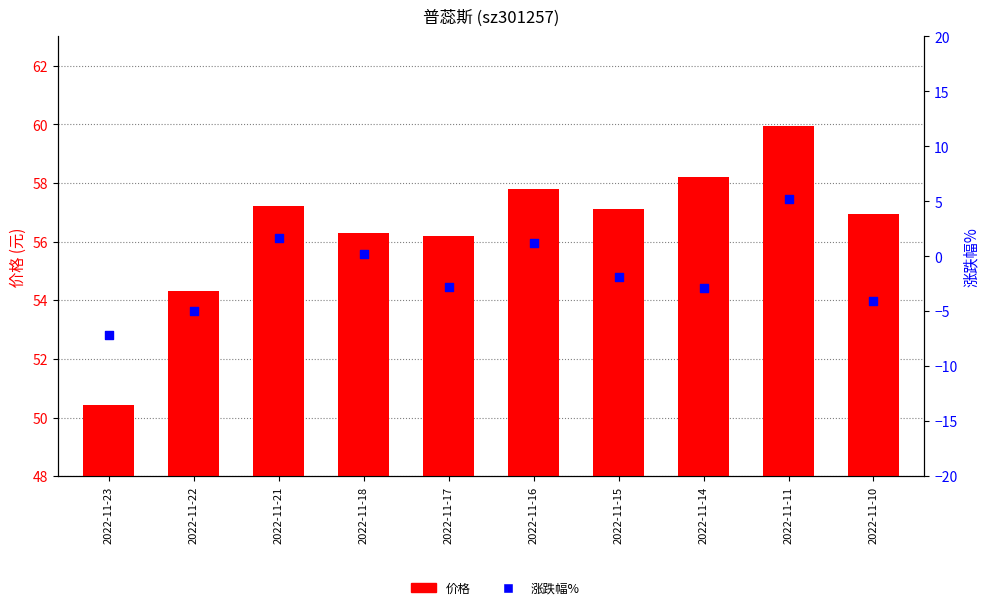

Which series has the widest spread of Y values?

涨跌幅%